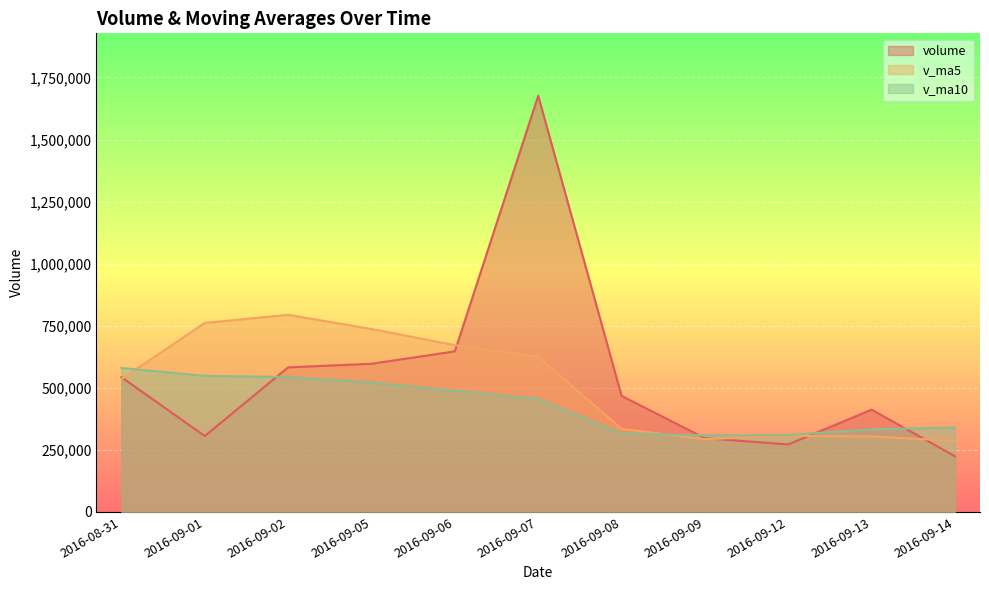

How many interior local valleys does the volume series have?

2